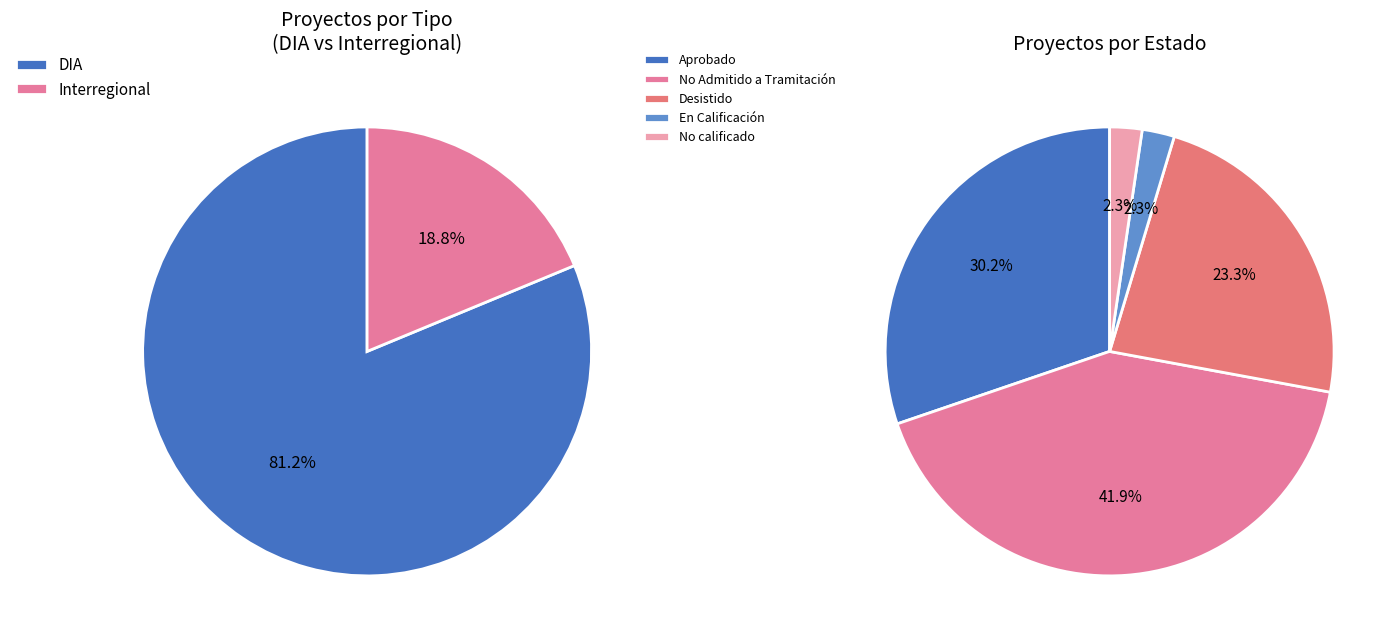

To the nearest percent, what is the combined percentage of Interregional and DIA?

100%